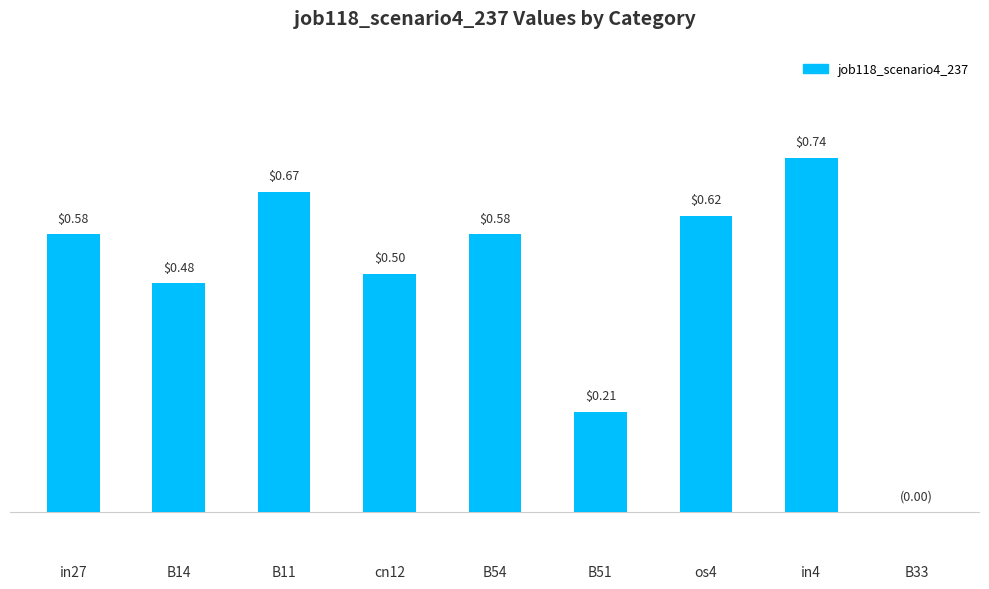

The chart shows a value of 0.5 at cn12. True or false?

True